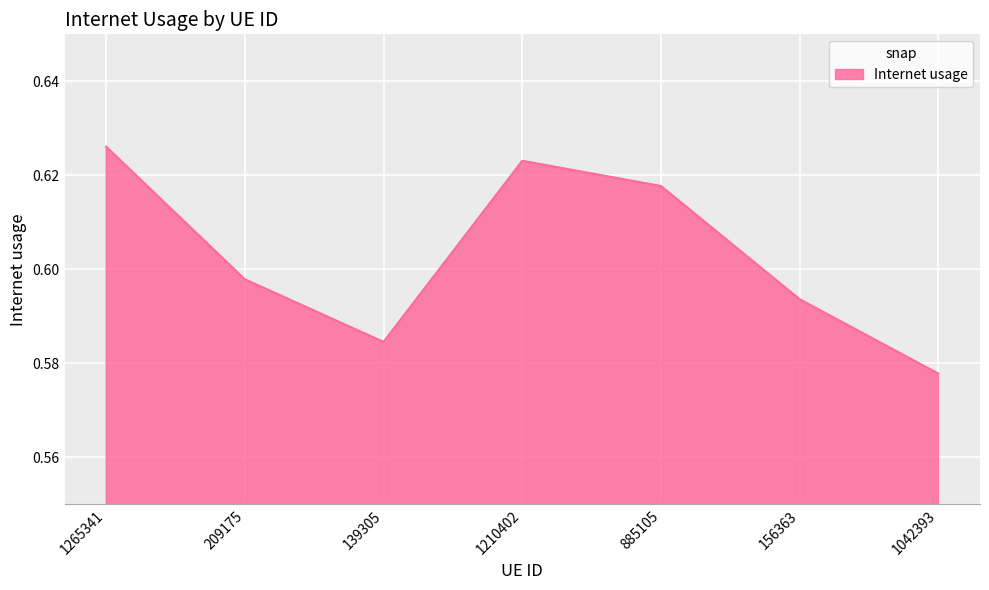

Rank the categories by value from lowest to highest.

1042393, 139305, 156363, 209175, 885105, 1210402, 1265341